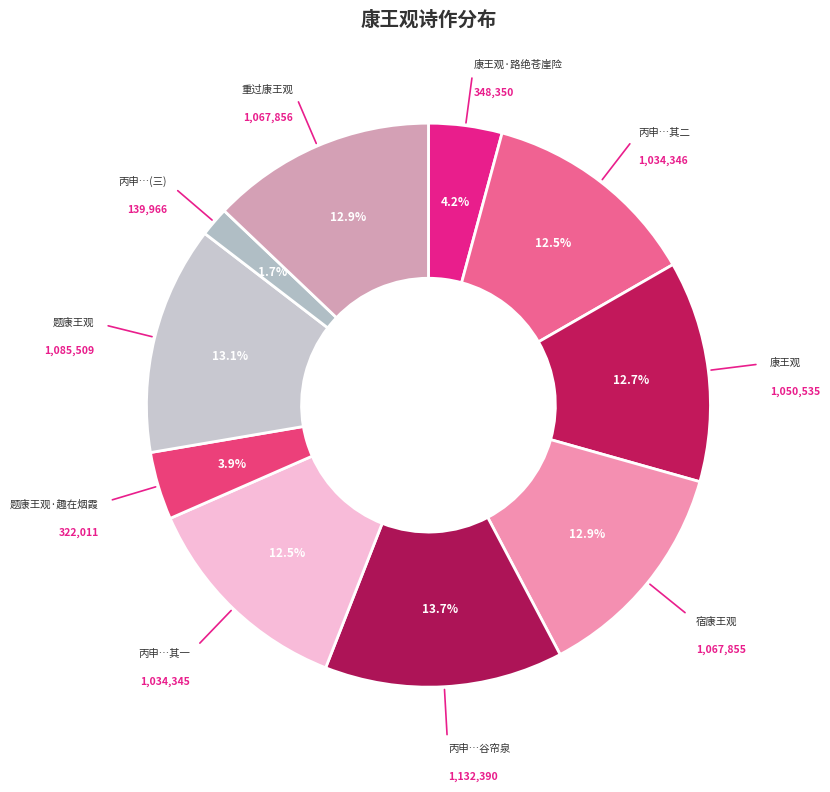

What is the largest slice in the pie chart?

丙申携客自康王观东北行十里观谷帘泉